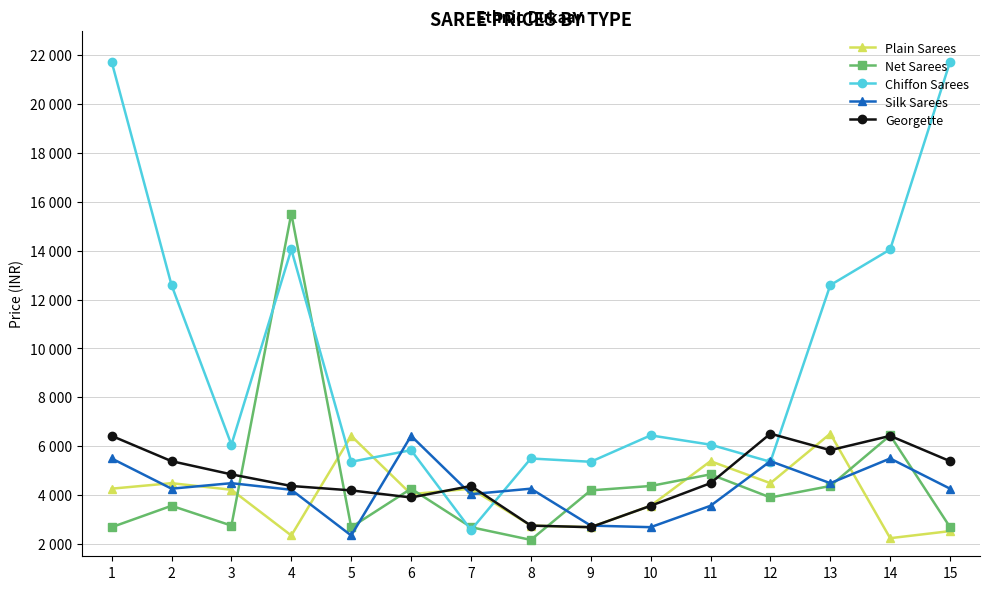

What are all the series names shown in the legend?

Plain Sarees, Net Sarees, Chiffon Sarees, Silk Sarees, Georgette